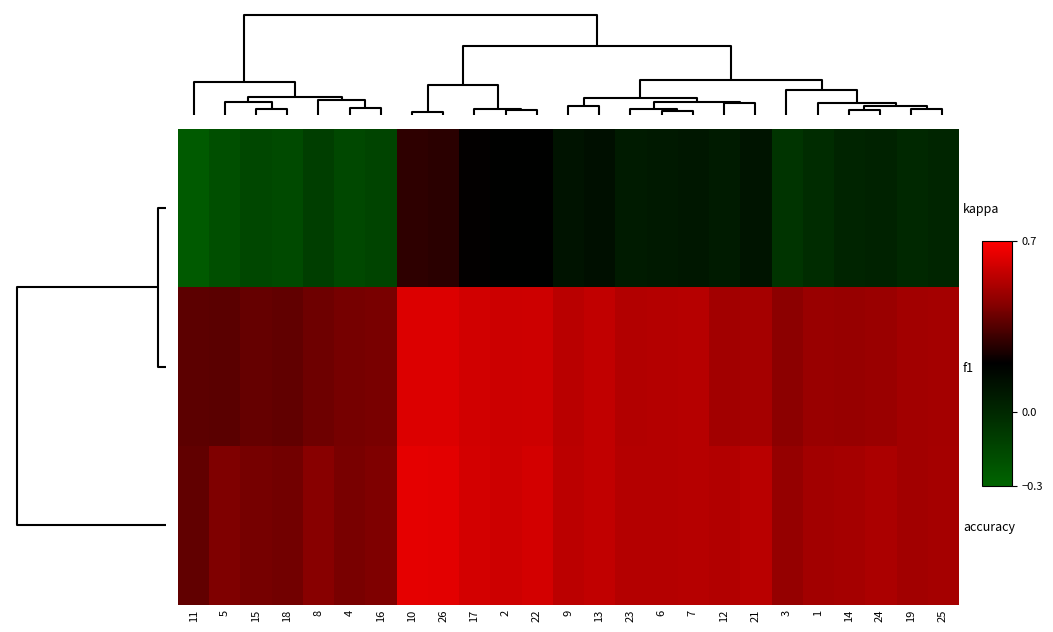

Which series has the largest total across all categories?

accuracy